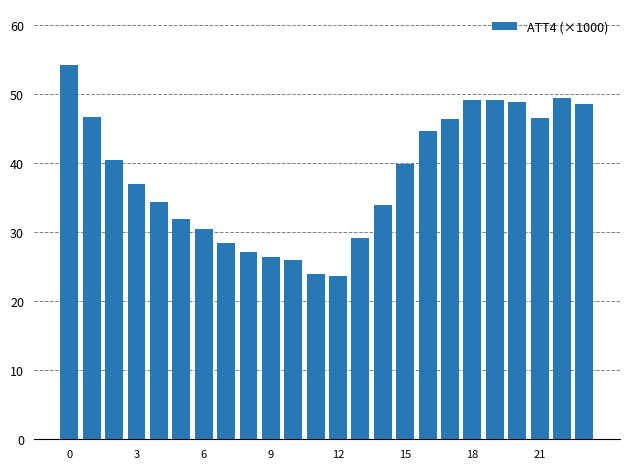

What is the value of the 14th bar from the left?

29.2